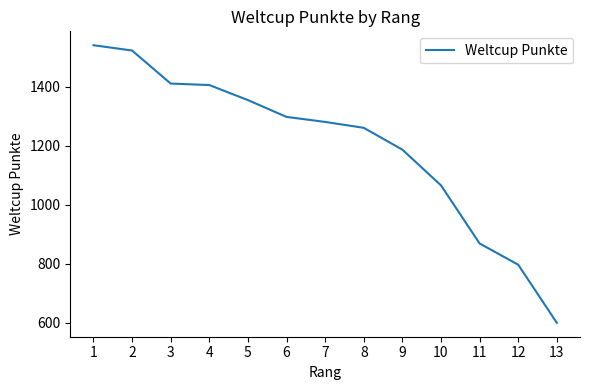

At which label is the value closest to 1069?

10